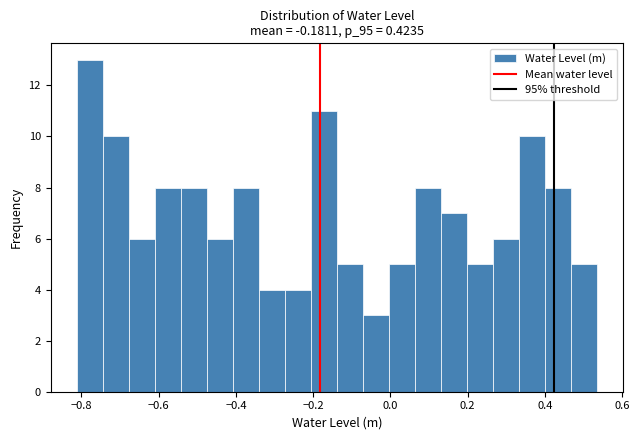

Read against the x-axis, roughly where is the centre of the tallest bar?

-0.78